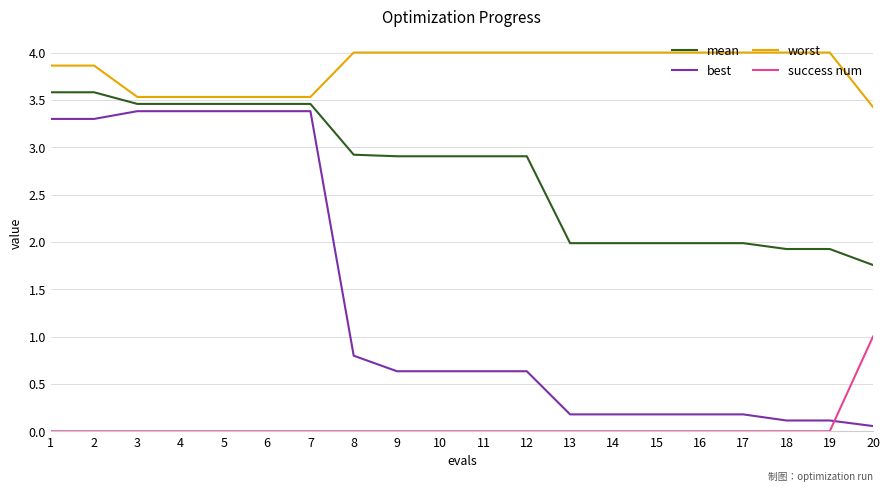

List the series in order of their peak value, lowest first.

success num, best, mean, worst